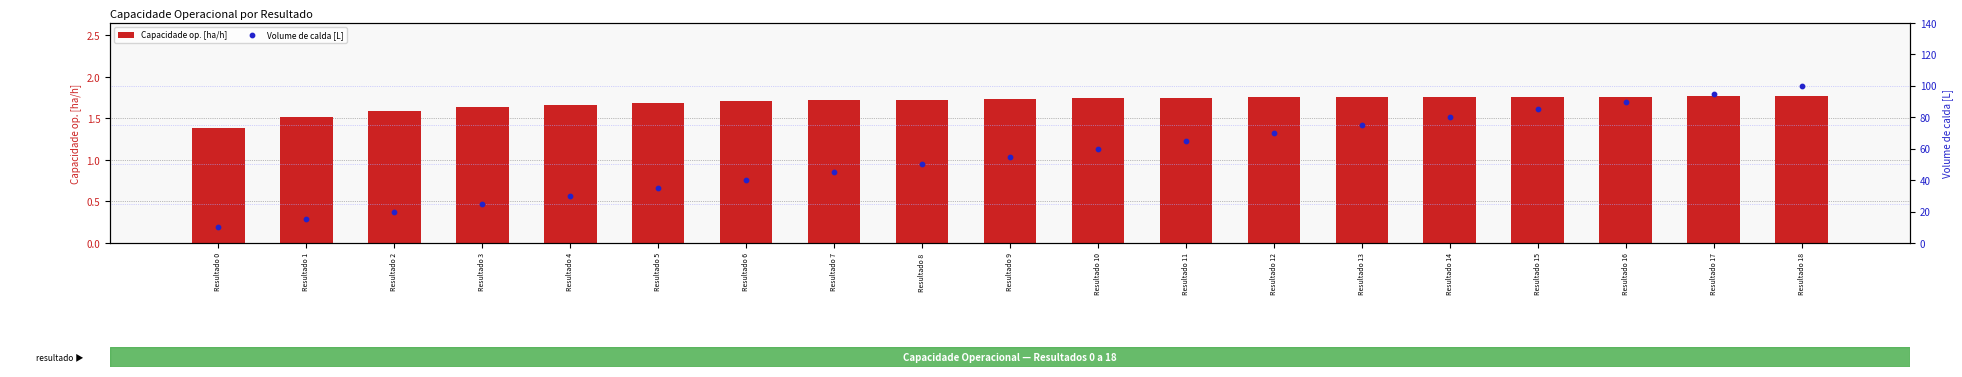

Is the value of Capacidade op. [ha/h] at Resultado 5 greater than the value of Volume de calda [L] at Resultado 9?

No